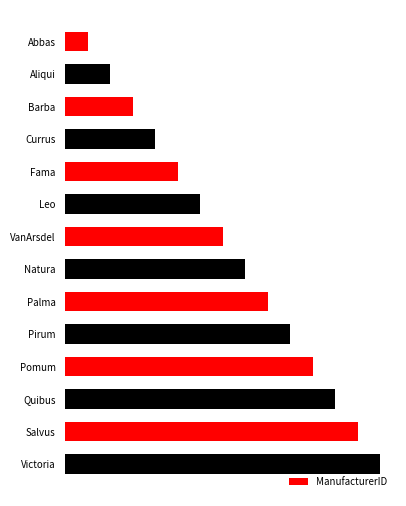

Rank the categories by value from lowest to highest.

Abbas, Aliqui, Barba, Currus, Fama, Leo, VanArsdel, Natura, Palma, Pirum, Pomum, Quibus, Salvus, Victoria